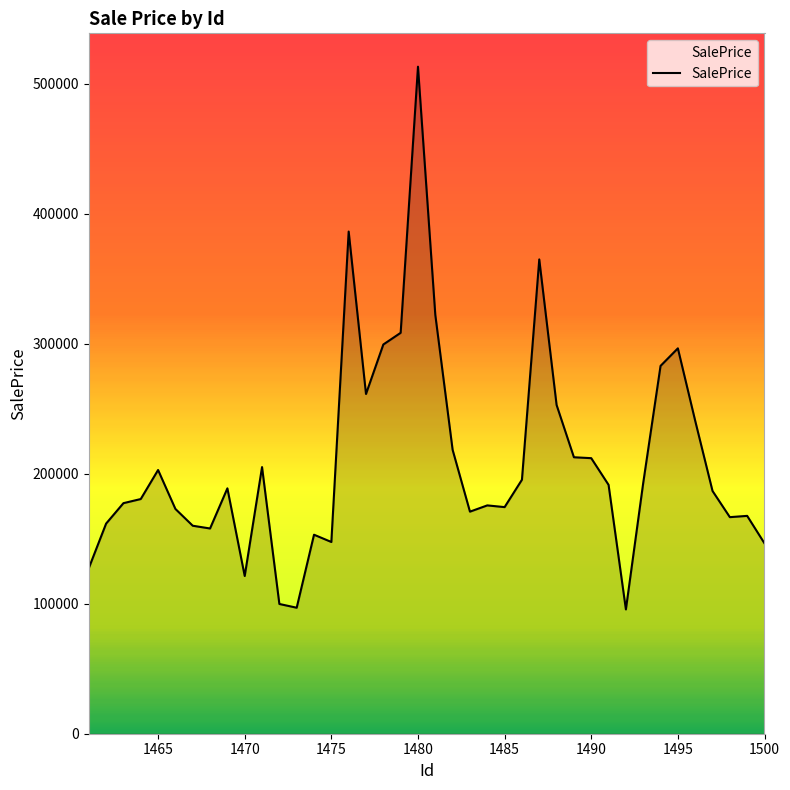

What is the difference between the maximum and minimum values?

417473.1